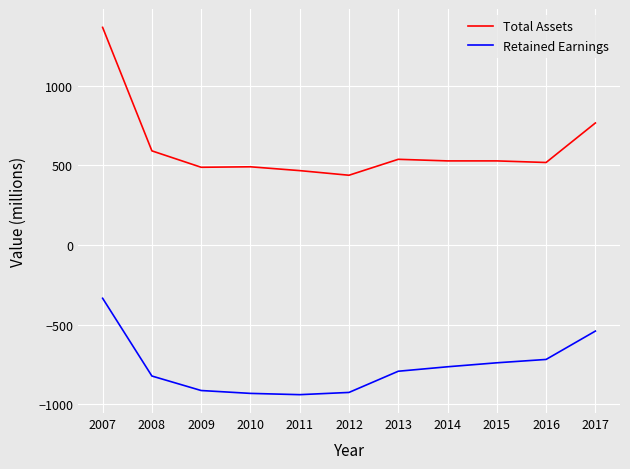

At which label is Total Assets closest to 902?

2017